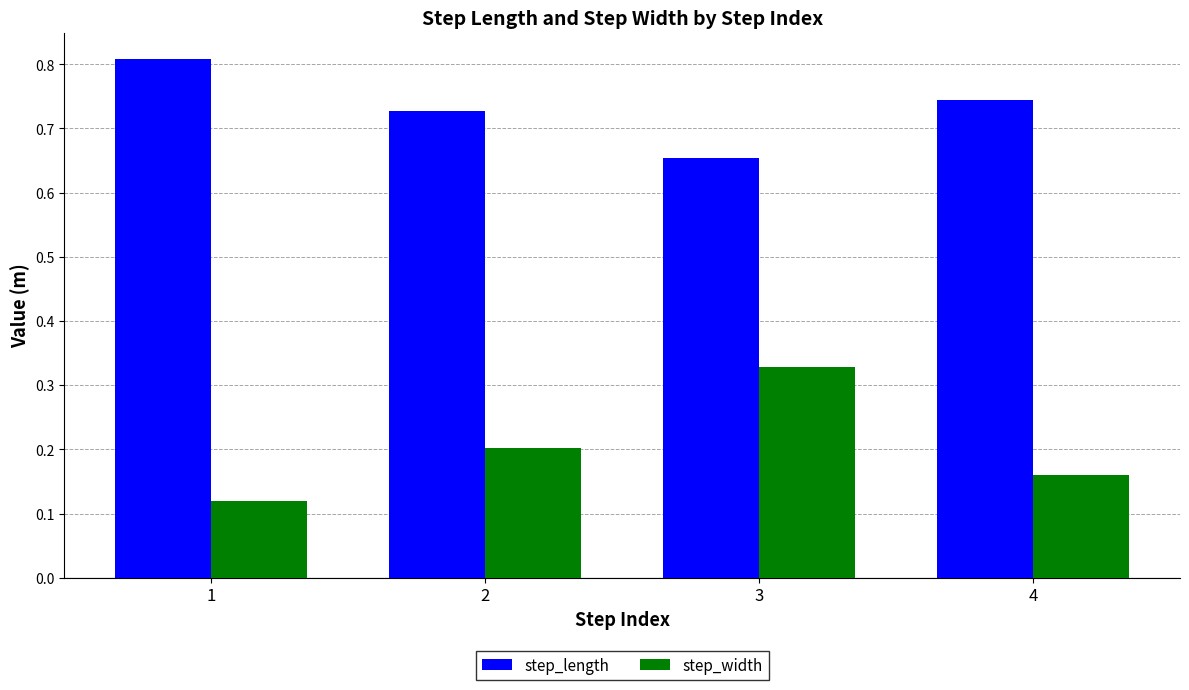

What is the difference between the highest and lowest values at 4?

0.6